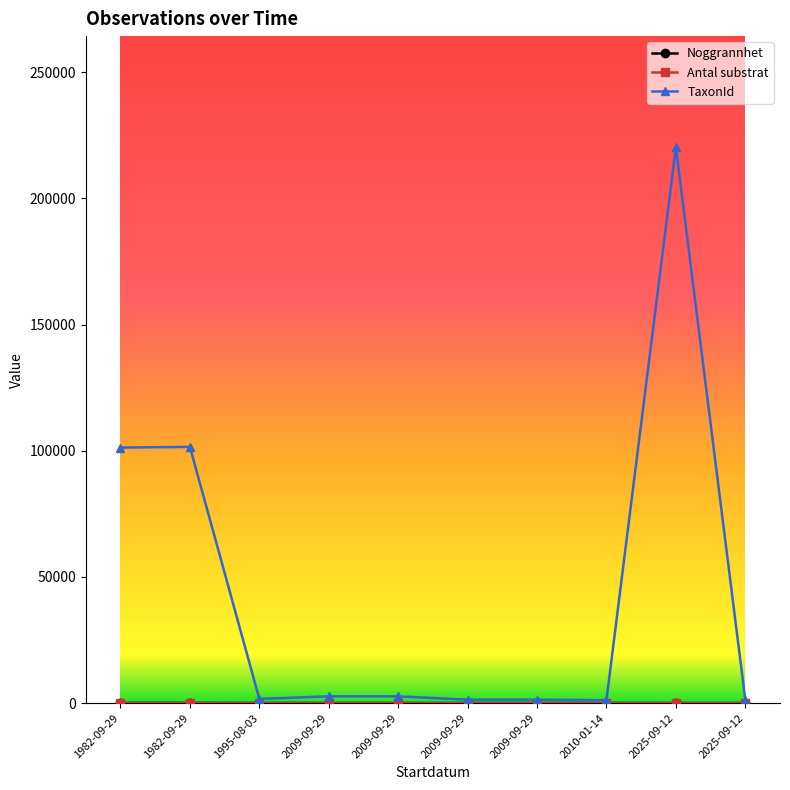

Is this an area chart (filled region under the line)?

No